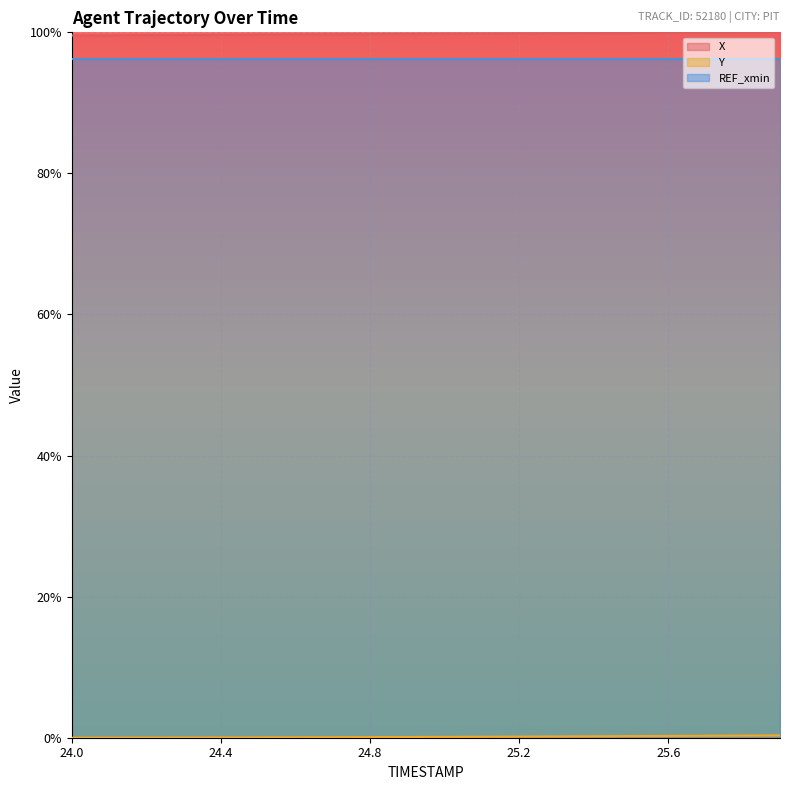

Does the chart display data point markers on the line(s)?

No